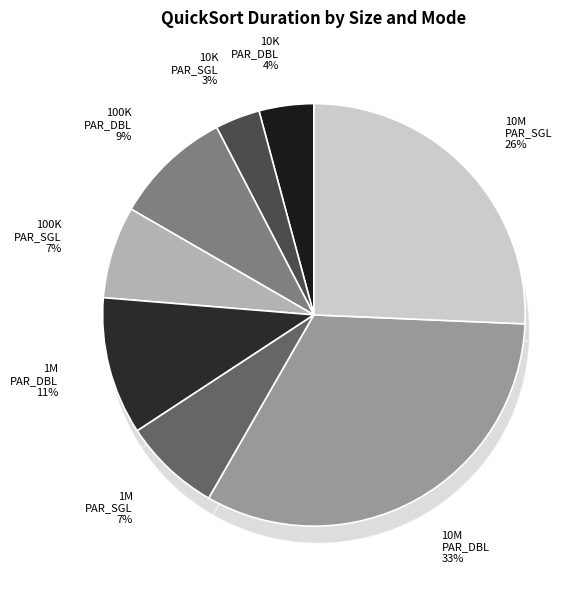

What is the change in value from size:100000_ PARALLEL_SINGLE to size:1000000_ PARALLEL_SINGLE?

+0.2